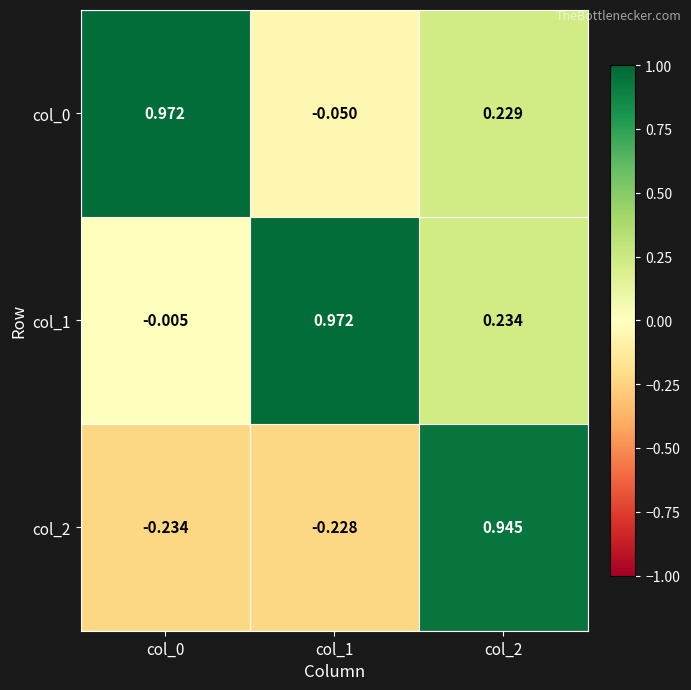

What is the total value across all series at col_0?

0.7